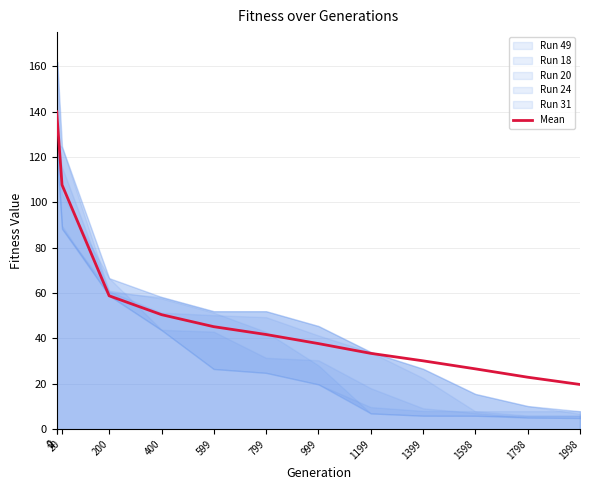

How many categories are shown in the chart?

13